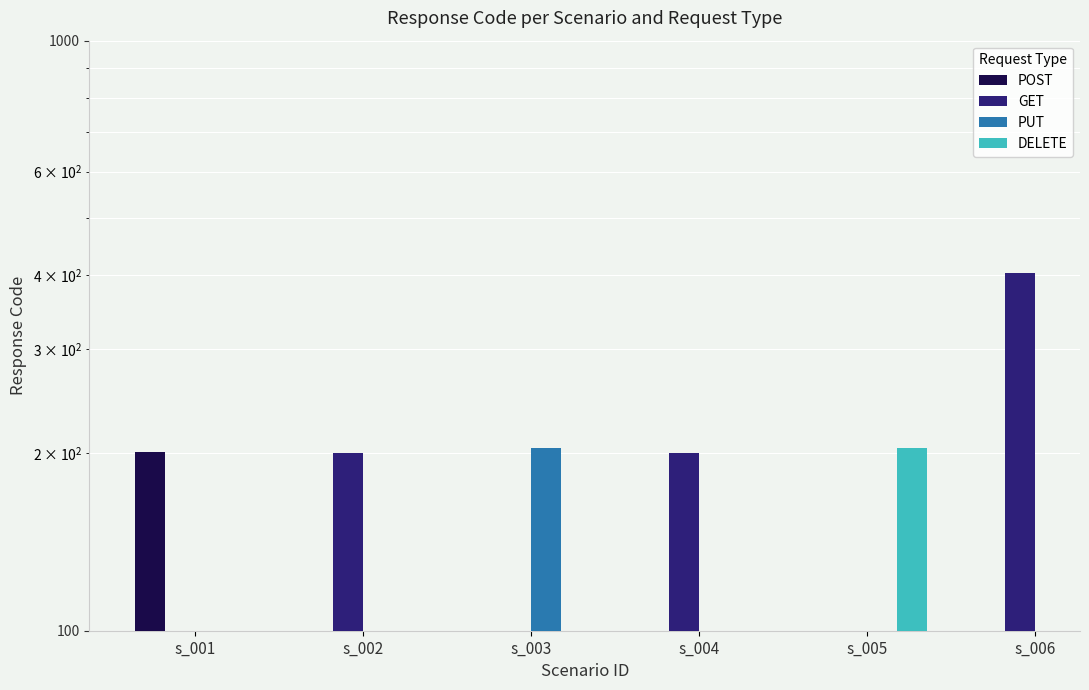

What is the value of the 3rd bar from the left?

404